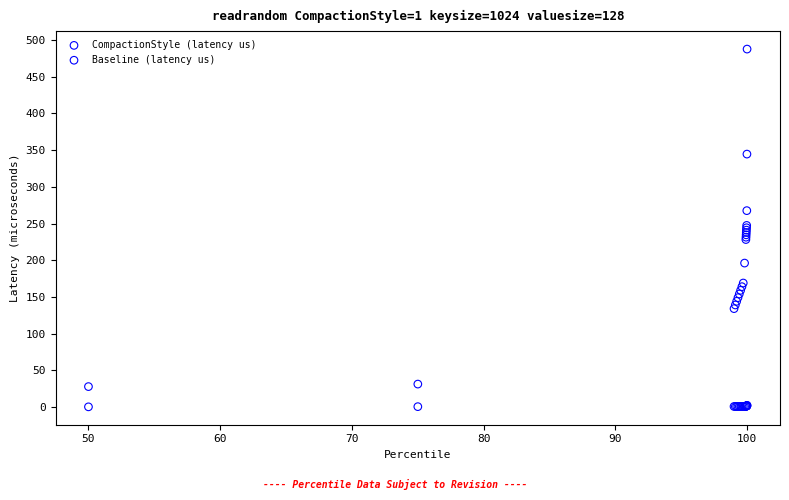

Which series reaches the maximum Y coordinate?

CompactionStyle (latency us)